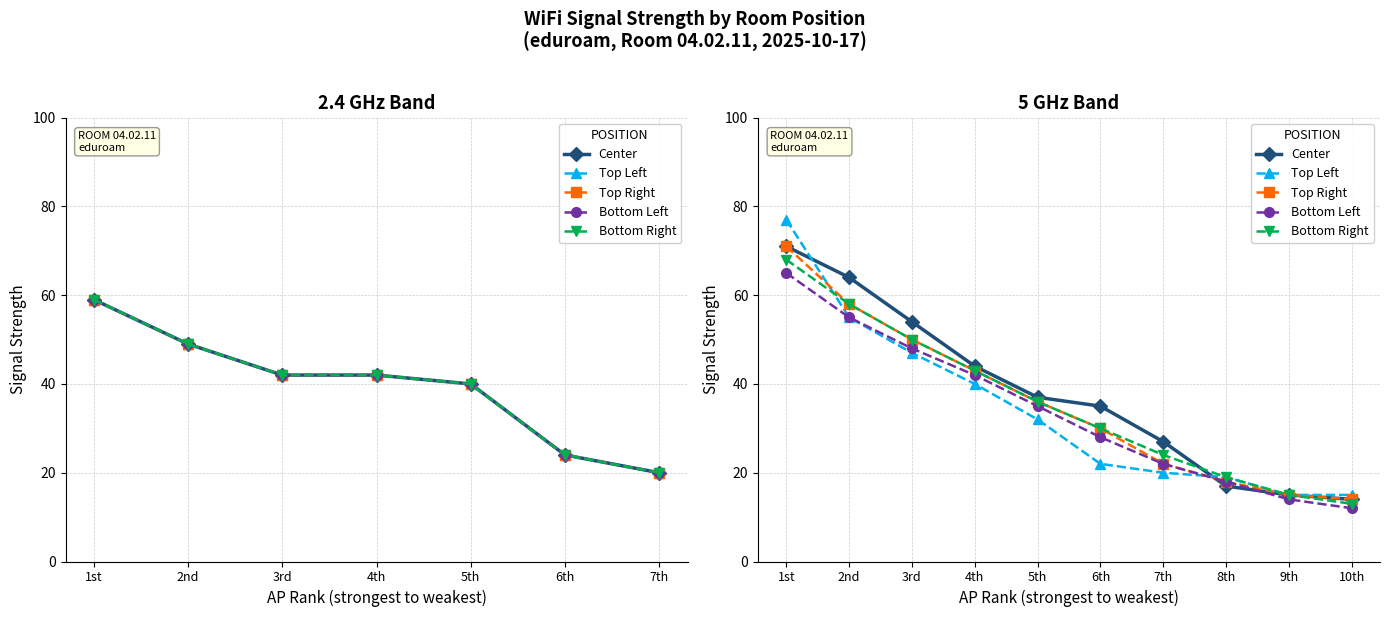

Where is Bottom Right nearest to the value 40?

4th